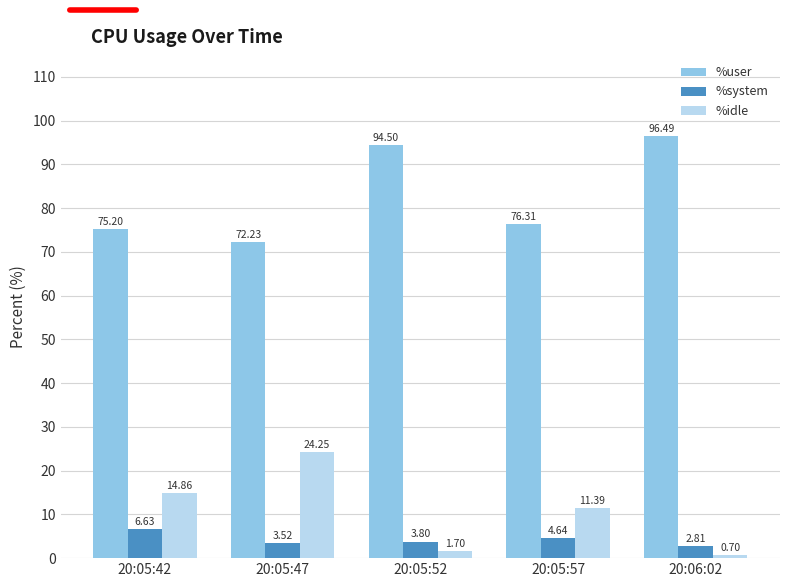

List the series in order of their peak value, highest first.

%user, %idle, %system